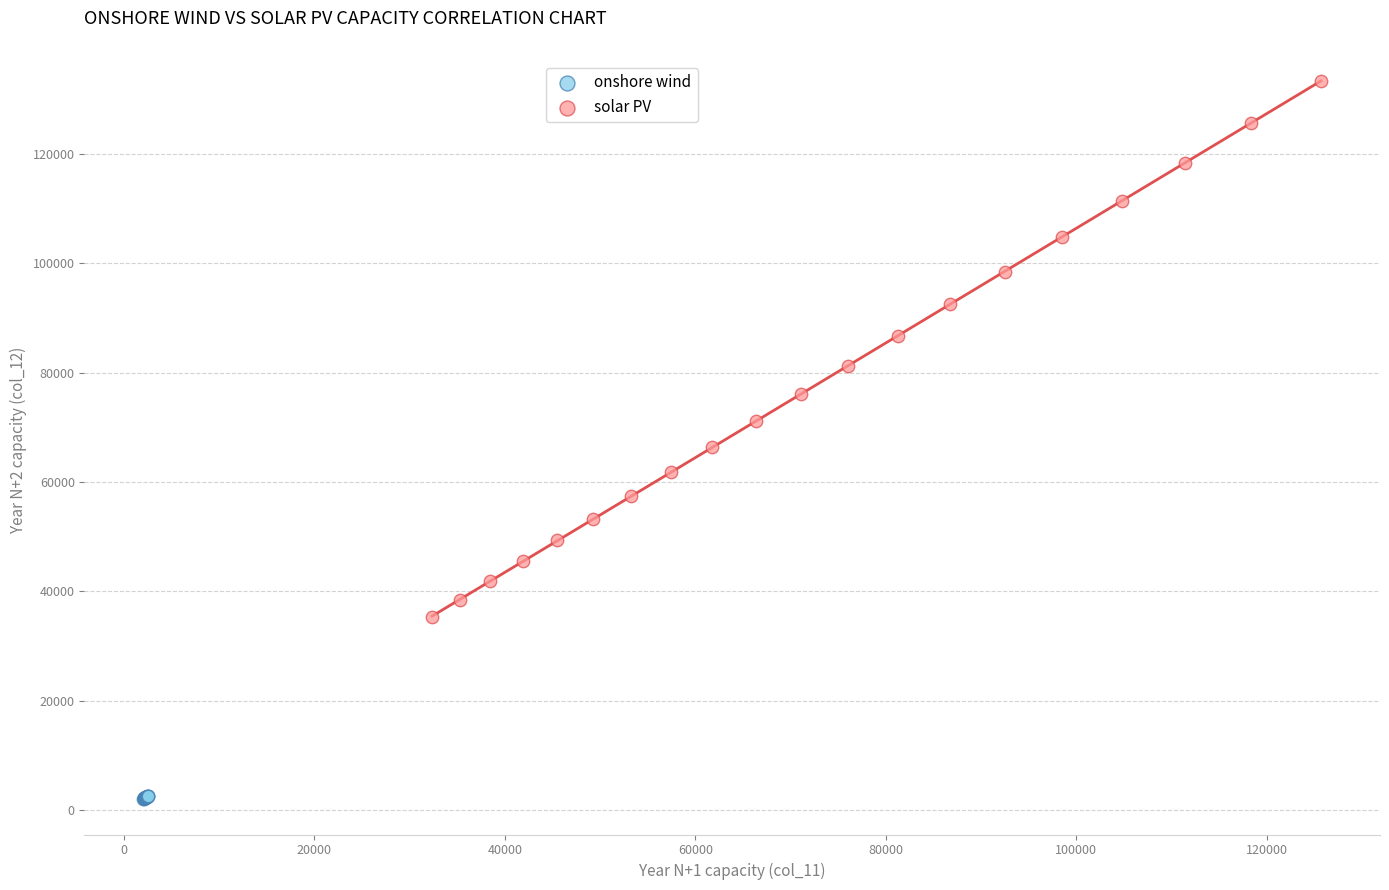

Which series reaches the maximum Y coordinate?

solar PV